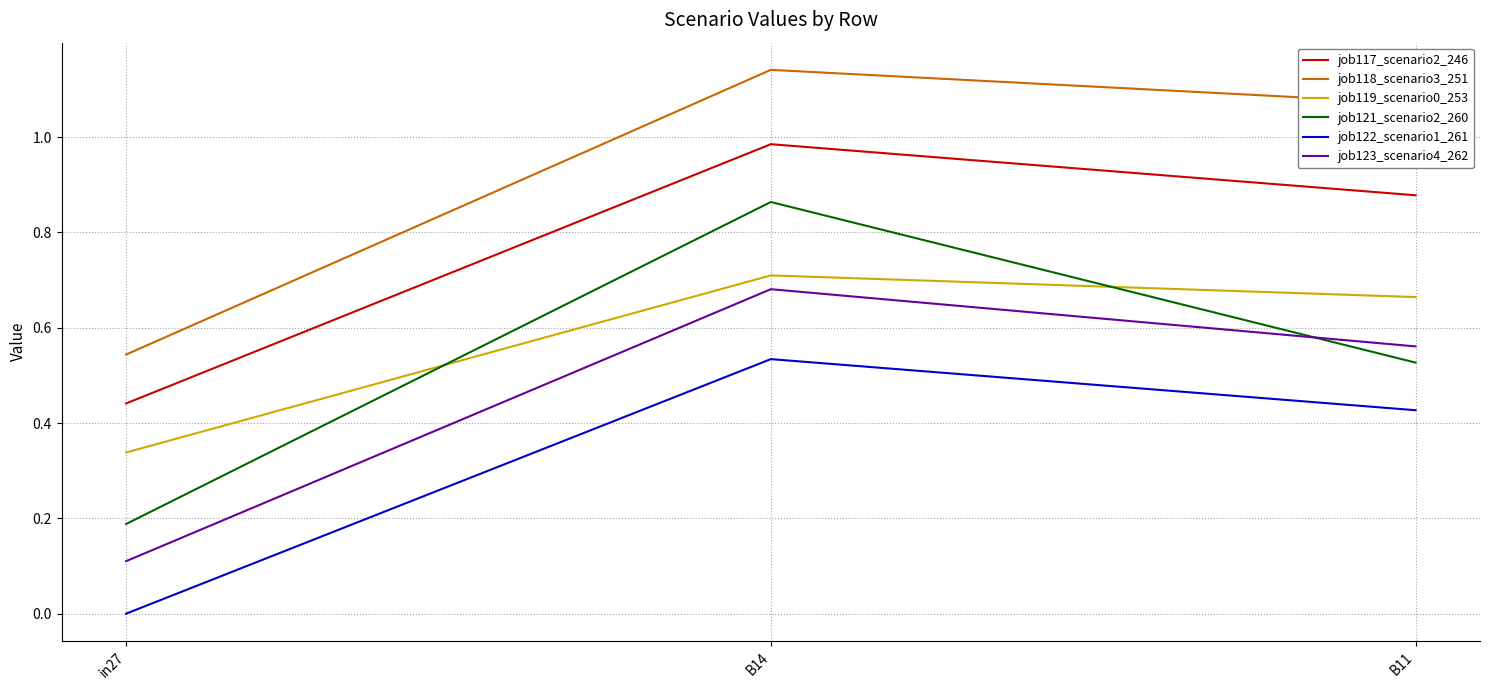

Rank the series by their maximum value, from lowest to highest.

job122_scenario1_261, job123_scenario4_262, job119_scenario0_253, job121_scenario2_260, job117_scenario2_246, job118_scenario3_251